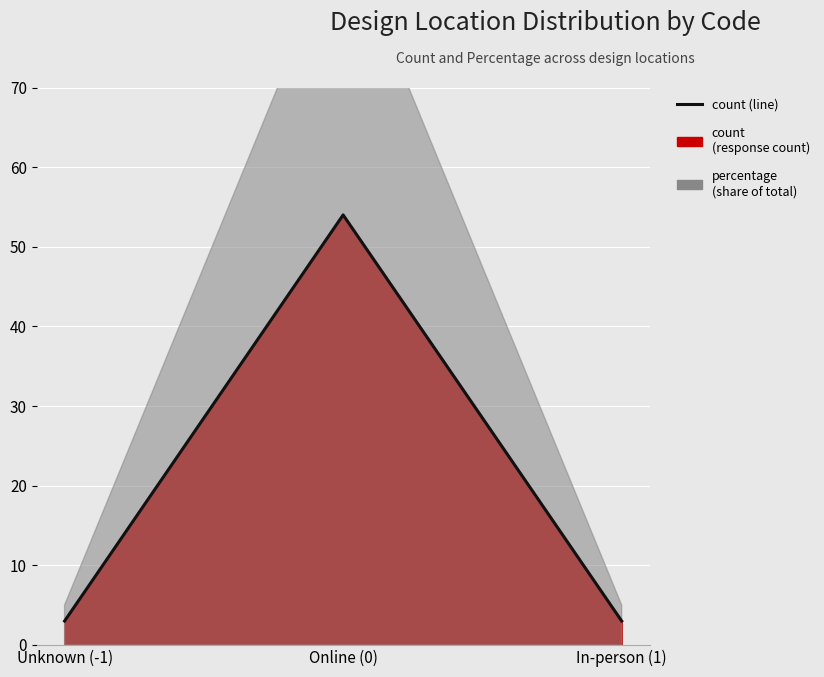

Reading left to right, what are all the values shown in this chart?

3	54	3